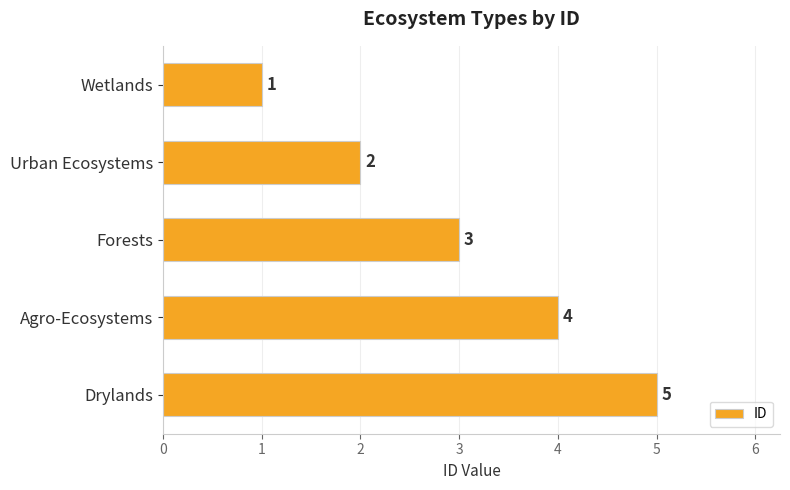

The chart shows a value of 2 at Urban Ecosystems. True or false?

True